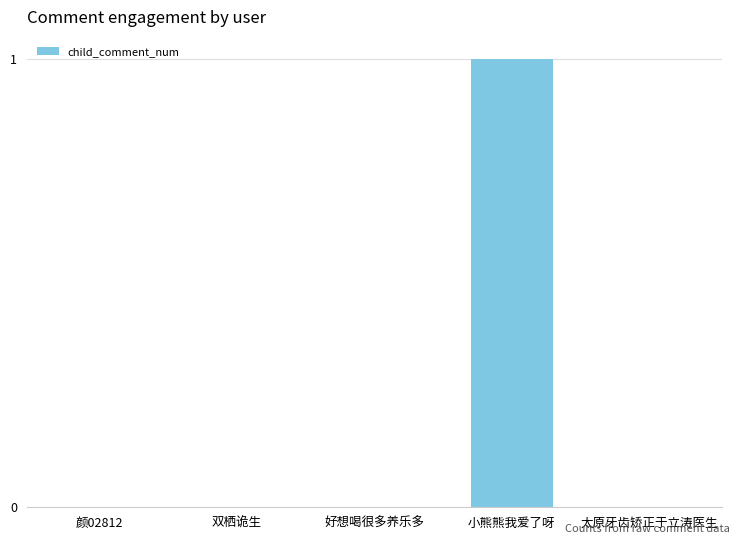

The value at 好想喝很多养乐多 is -1. True or false?

False